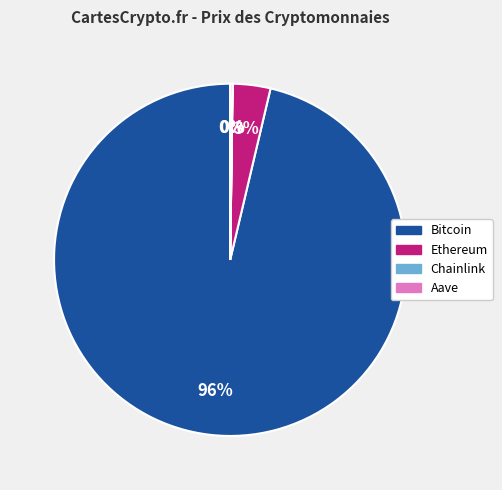

True or false: Bitcoin accounts for 96% of the total.

True